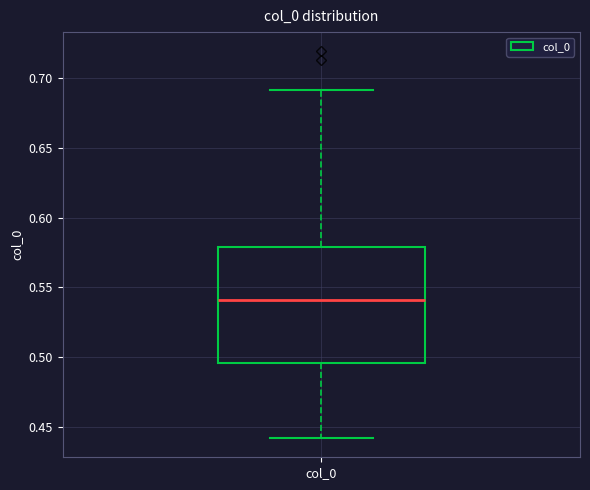

Read this box plot against the y-axis: the position of the median line, the range covered by the box, and the ends of both whiskers. The values are not printed on the chart, so give them approximately, as read against the axis.

median 0.540, box 0.495 to 0.580, whiskers 0.440 to 0.690